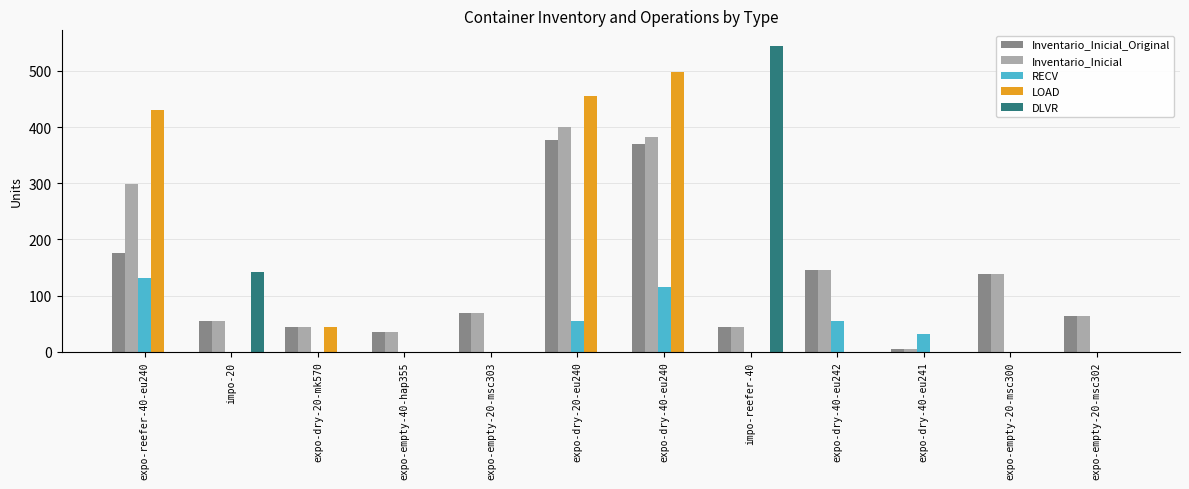

What is the sum of all Inventario_Inicial_Original values?

1523